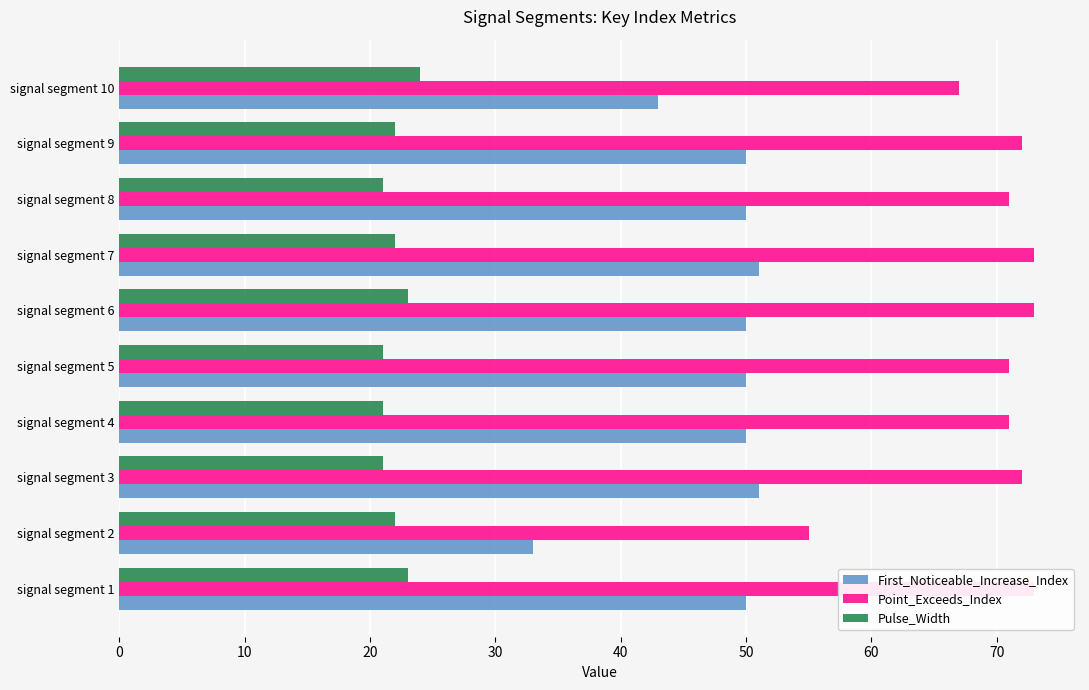

What are all the series names shown in the legend?

First_Noticeable_Increase_Index, Point_Exceeds_Index, Pulse_Width